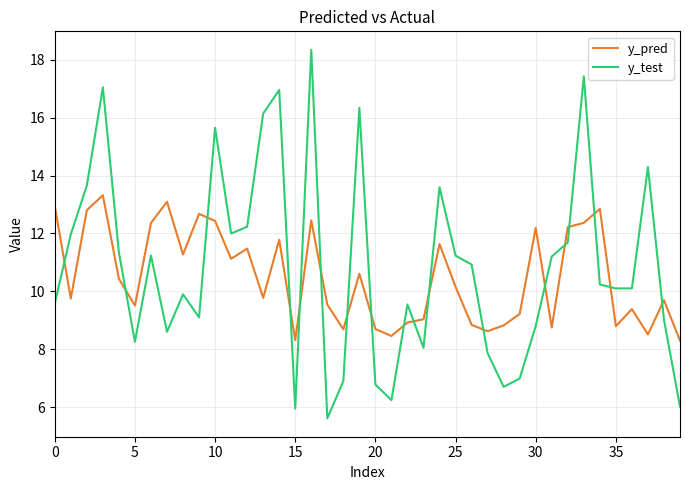

Which series has the largest range (max minus min)?

y_test